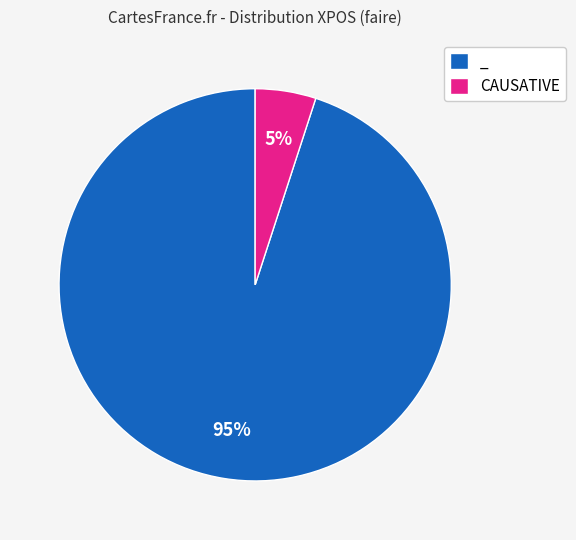

What is the largest slice in the pie chart?

_